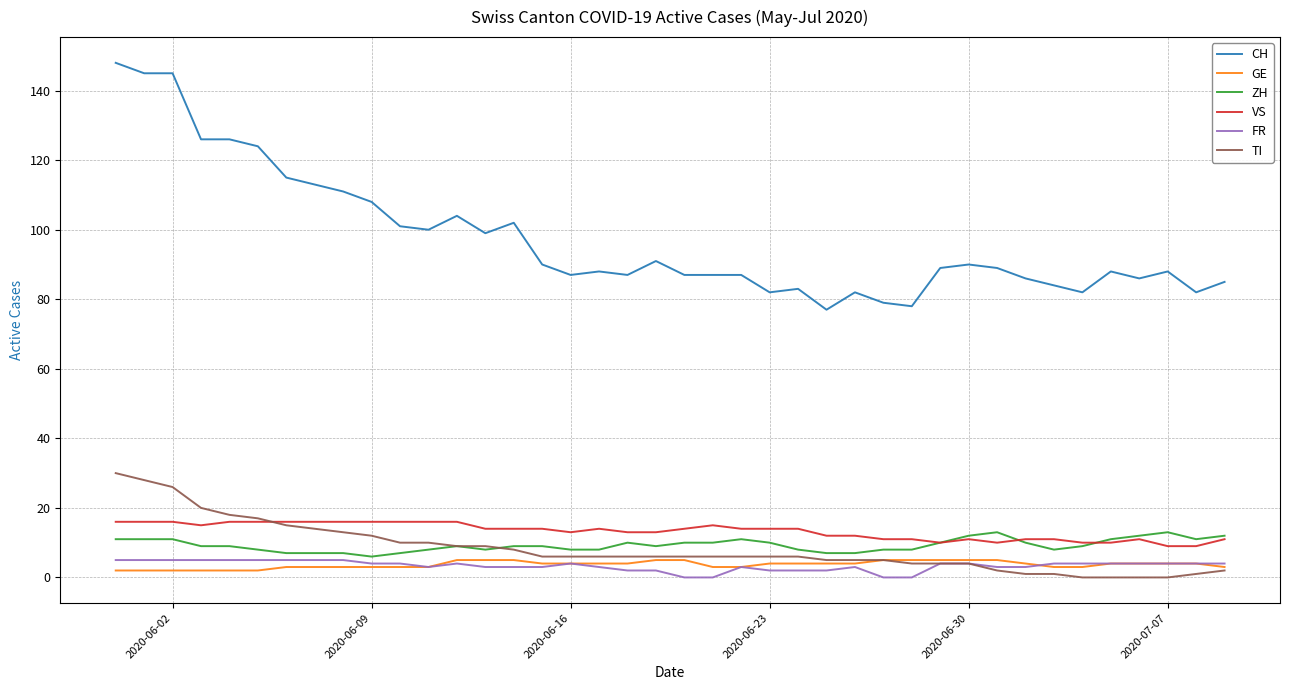

Which series has the widest spread of values?

CH